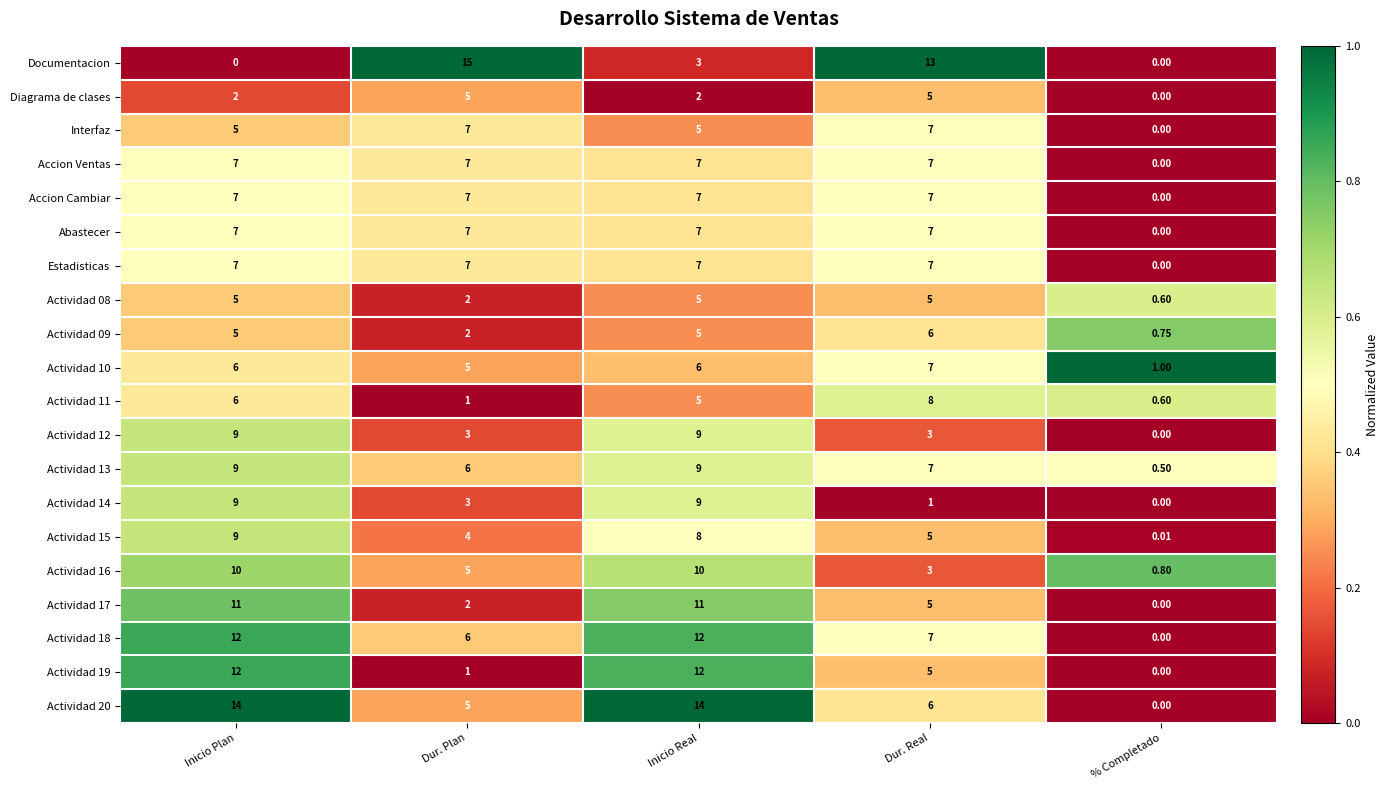

Where is Accion Ventas nearest to the value 3?

% Completado